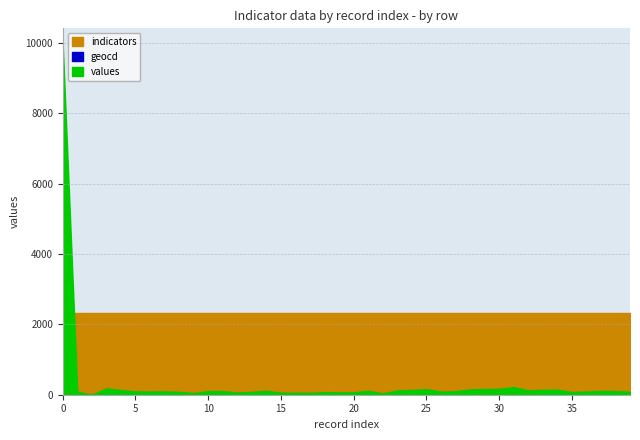

How many values in values are above zero?

39